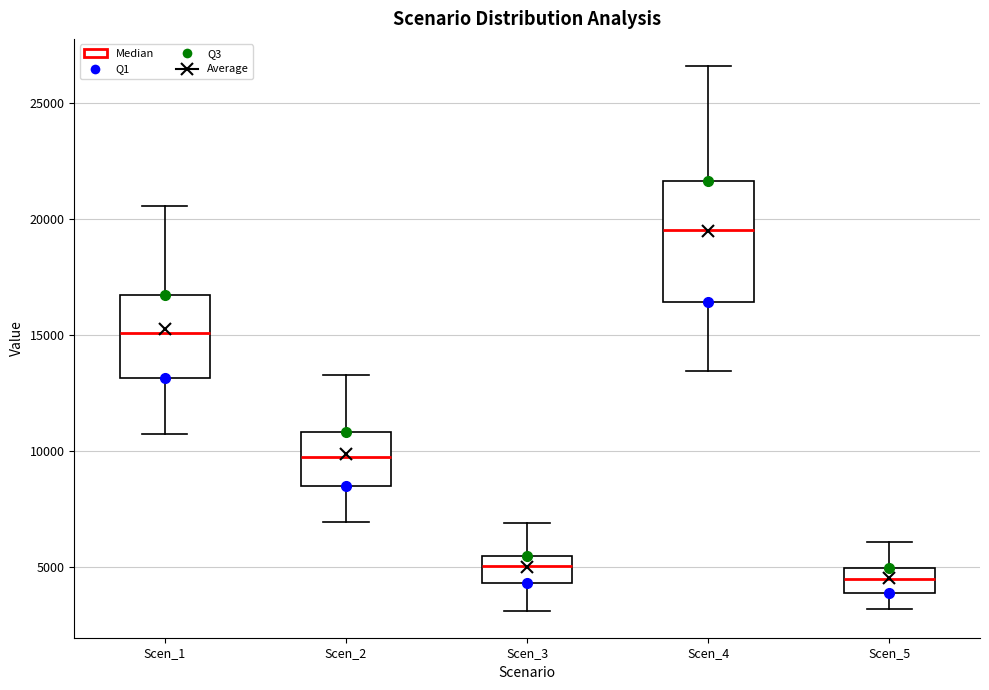

Reading left to right, transcribe this box plot: for each box, give where its median line is, the range the box spans, and where its two whiskers end, as read against the y-axis. The values are not printed on the chart, so give them approximately, as read against the axis.

Scen_1: median 15000, box 13000 to 16500, whiskers 10500 to 20500
Scen_2: median 9500, box 8500 to 11000, whiskers 7000 to 13500
Scen_3: median 5000, box 4500 to 5500, whiskers 3000 to 7000
Scen_4: median 19500, box 16500 to 21500, whiskers 13500 to 26500
Scen_5: median 4500, box 4000 to 5000, whiskers 3000 to 6000